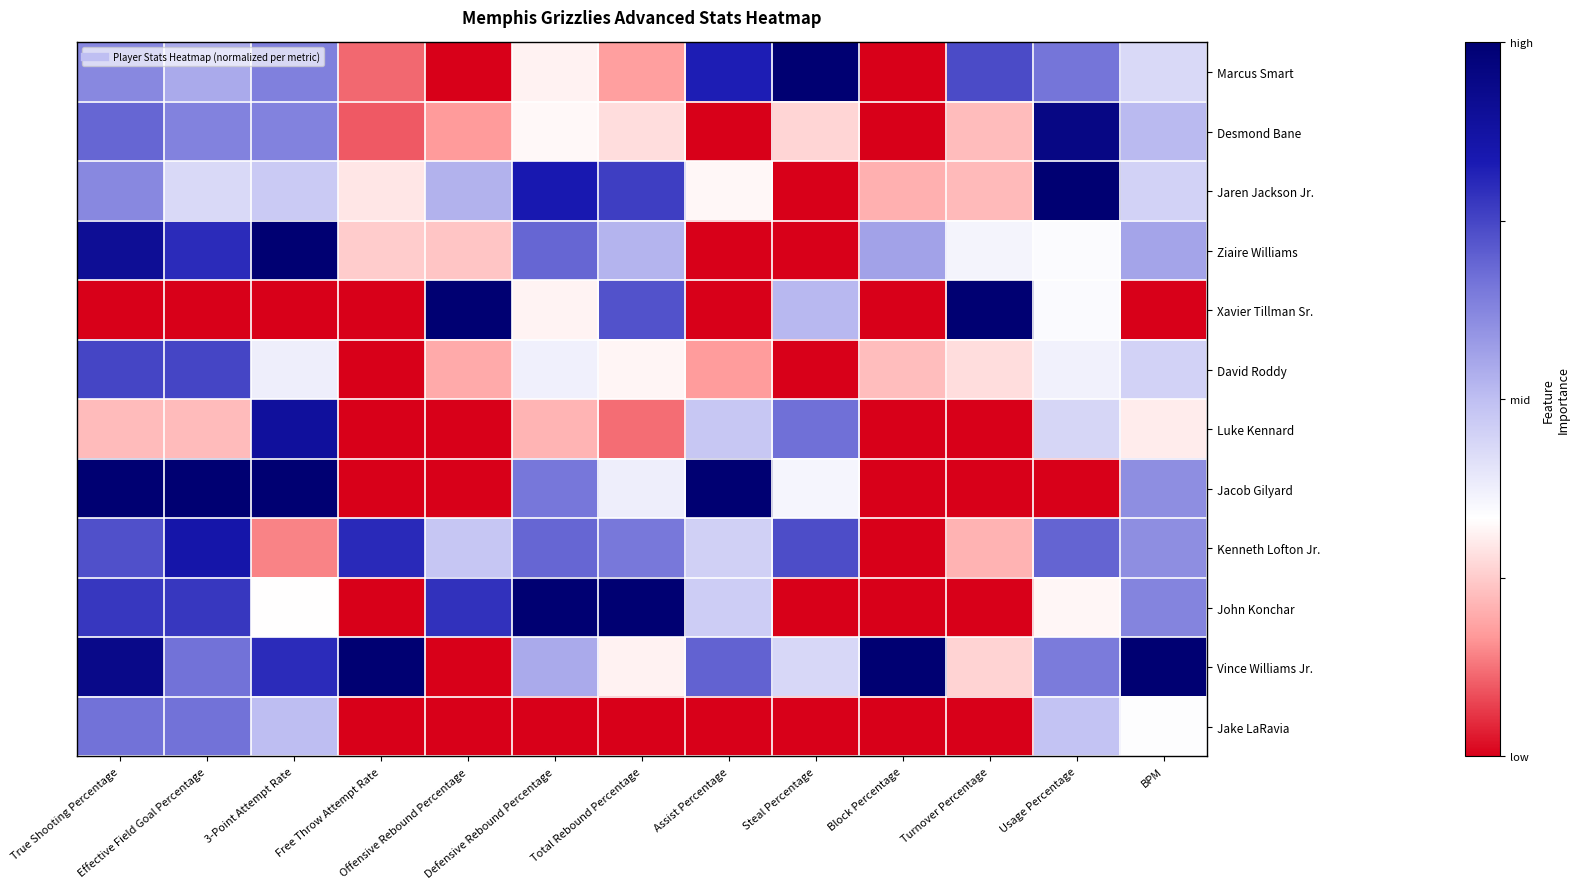

What is the total value across all series at True Shooting Percentage?

3.8